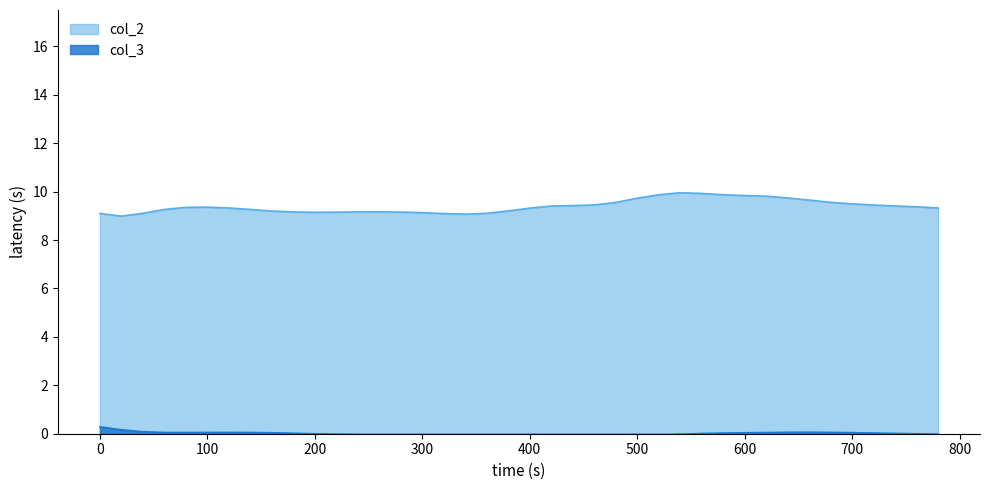

The col_2 series shows 9.2 at 160. True or false?

True